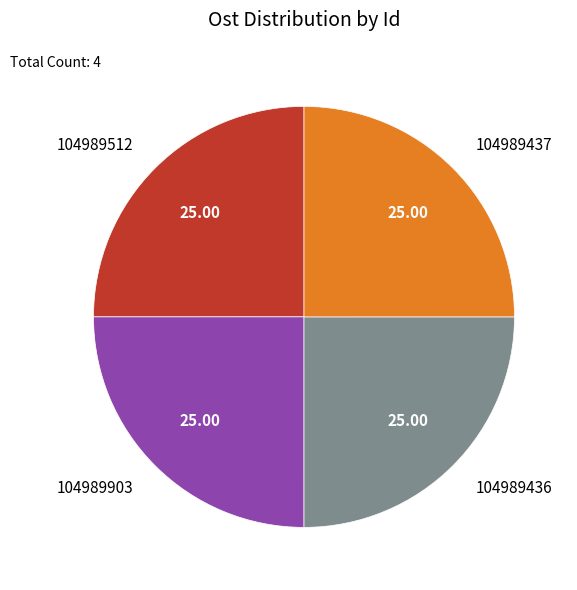

True or false: 104989437 accounts for 11% of the total.

False